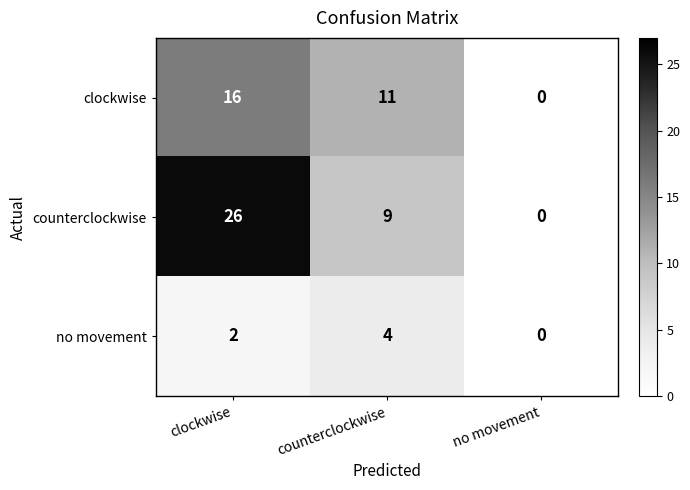

Is it true that counterclockwise equals 4 at counterclockwise?

False